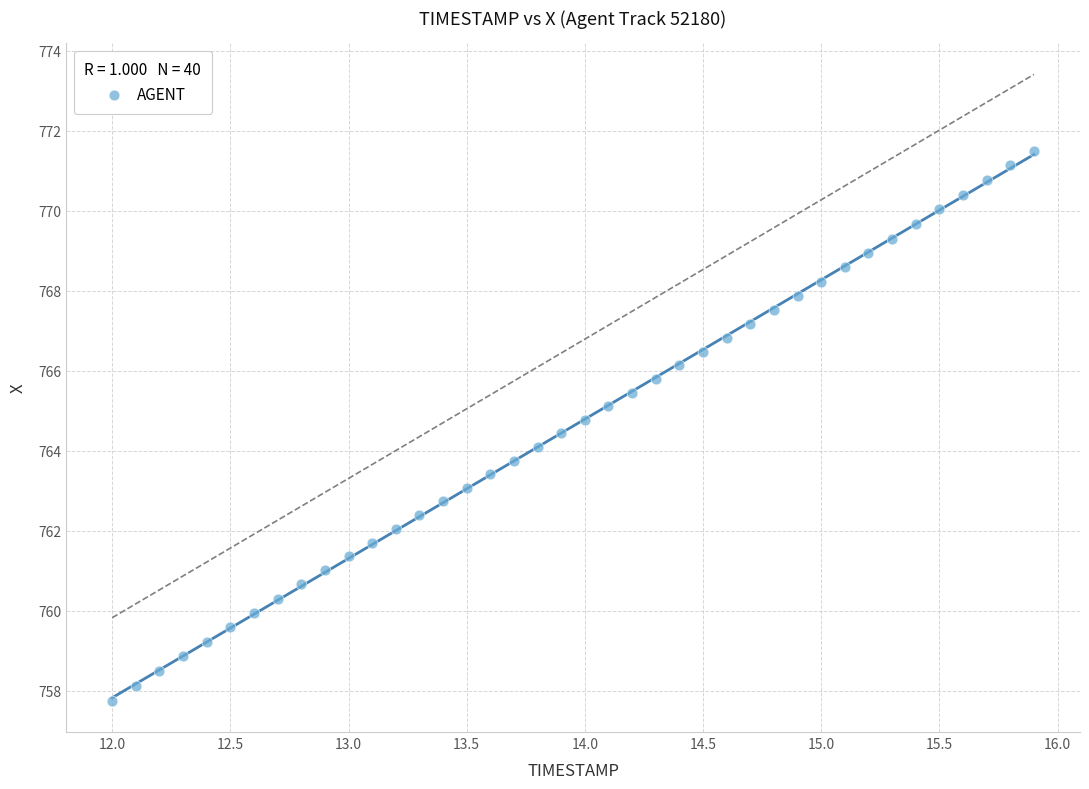

What is the range of Y values (max minus min)?

13.7